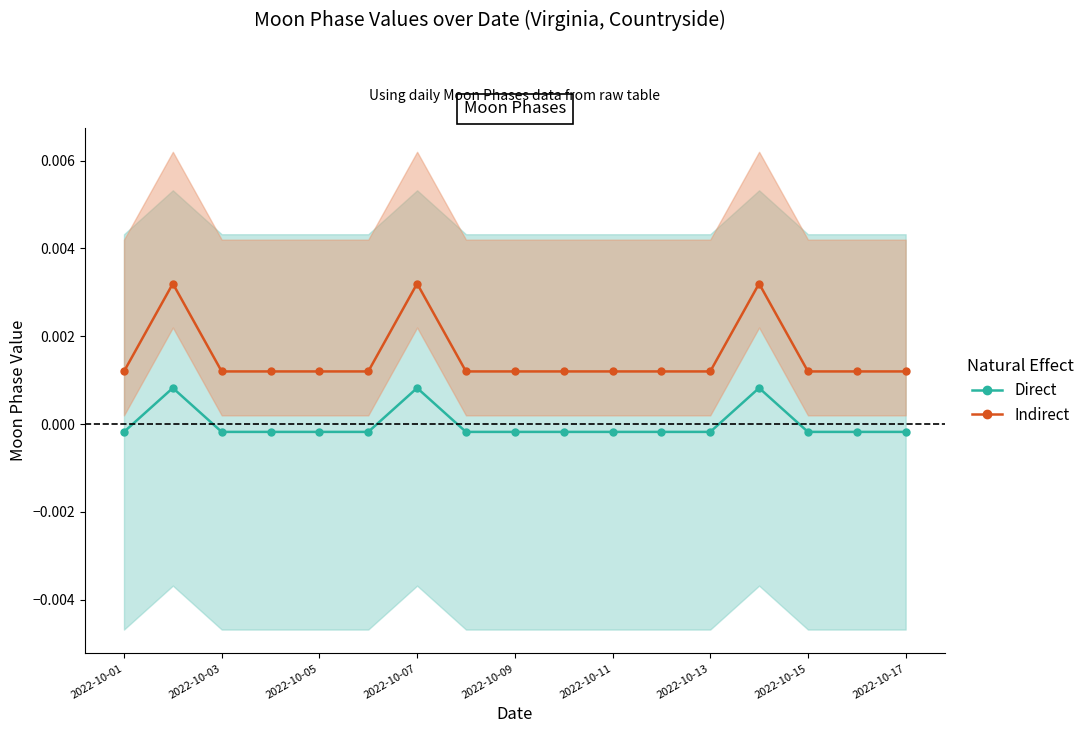

Count the Direct values in the range 0 to 1.

3